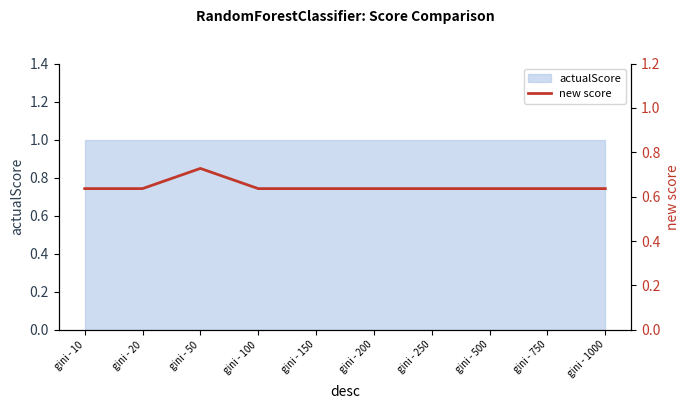

Rank the categories by value from highest to lowest.

gini - 50, gini - 10, gini - 20, gini - 100, gini - 150, gini - 200, gini - 250, gini - 500, gini - 750, gini - 1000